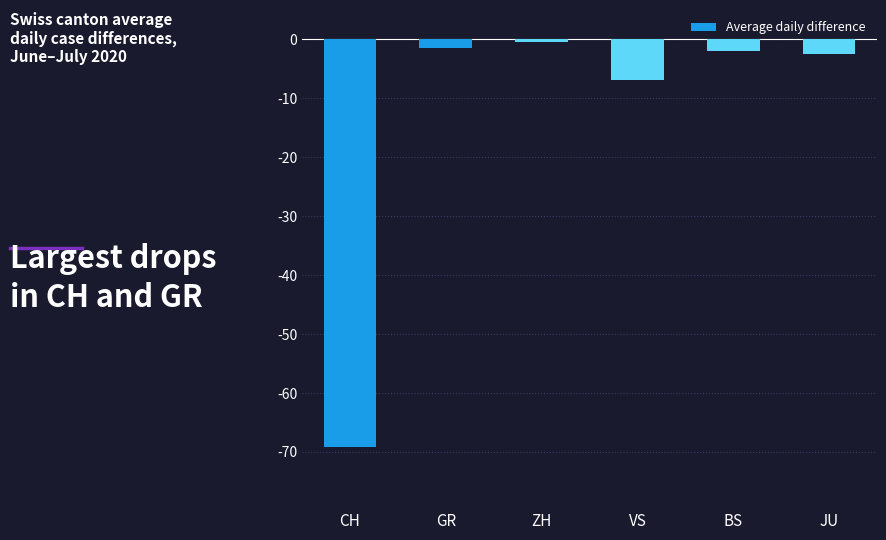

What is the difference between the values at JU and BS?

0.4